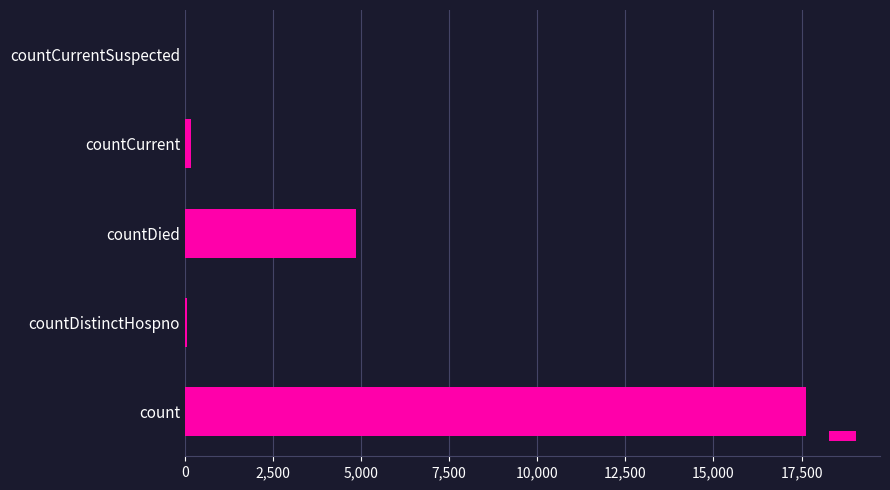

How many data points does each series have?

5